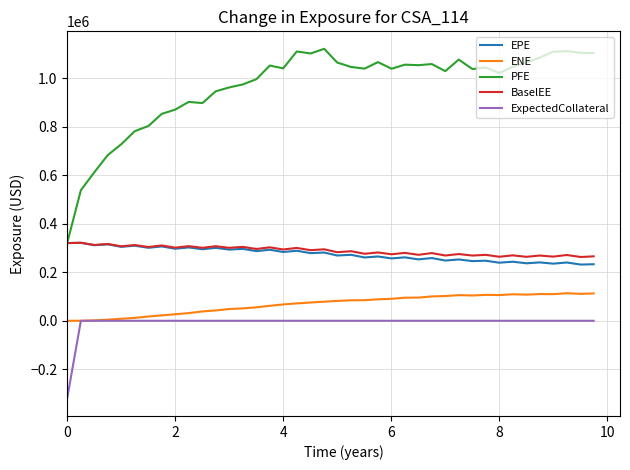

True or false: BaselEE and ExpectedCollateral intersect in this chart.

False